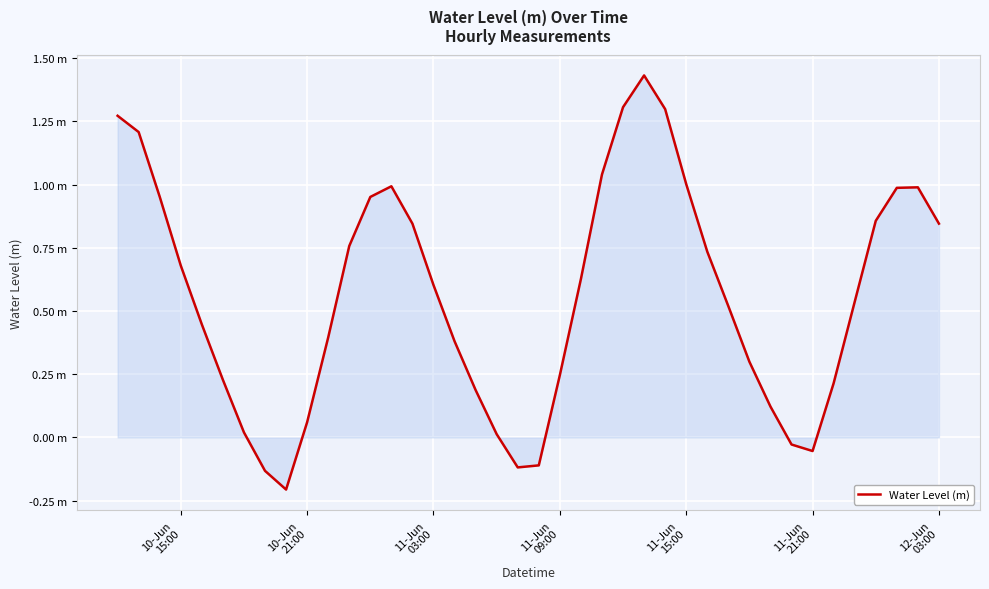

Does the chart display data point markers on the line(s)?

No